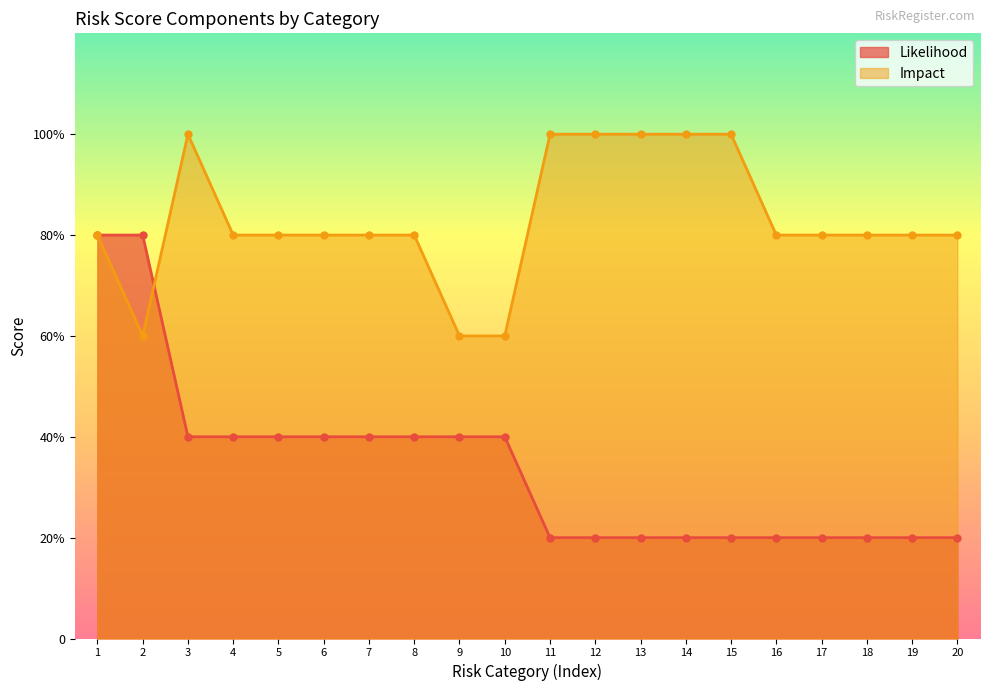

How many interior local peaks does the Impact series have?

1